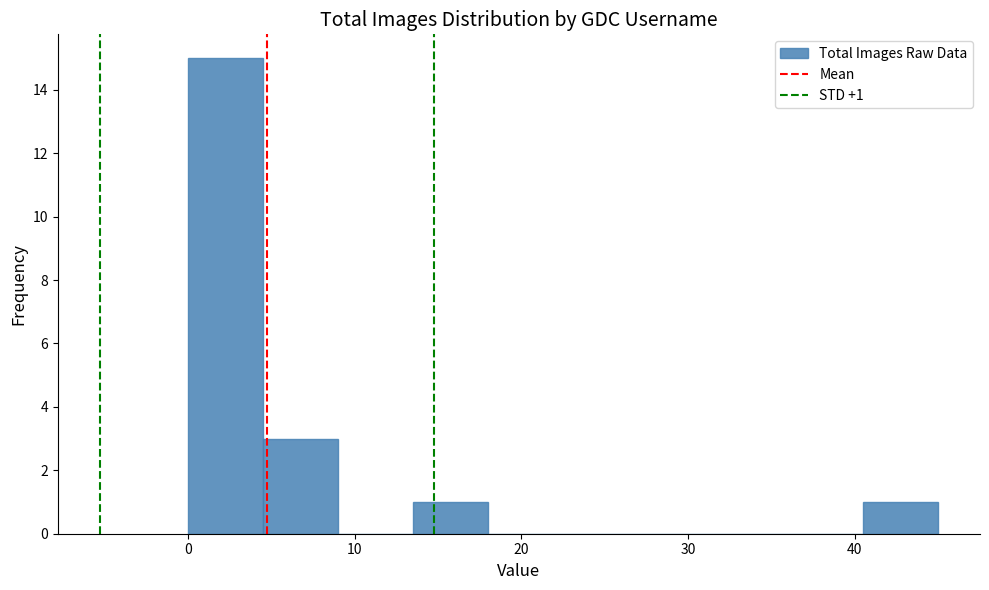

Over which range of the x-axis is the bar tallest?

0.0 to 4.5